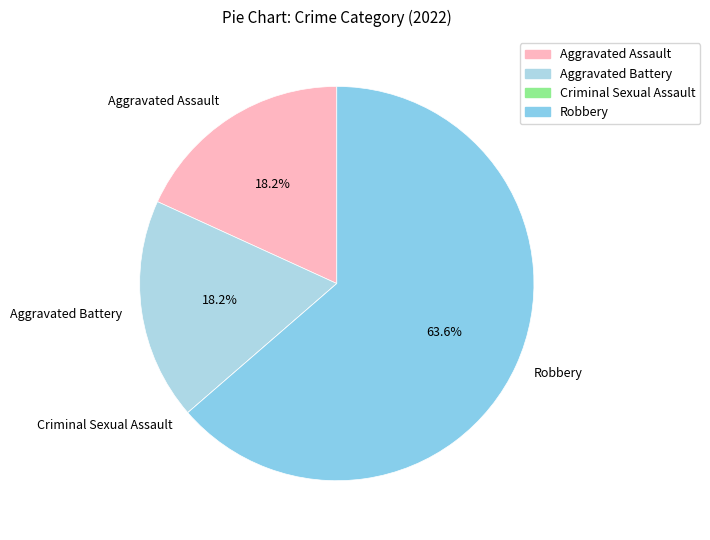

Is it true that Aggravated Battery is 18% of the pie?

True